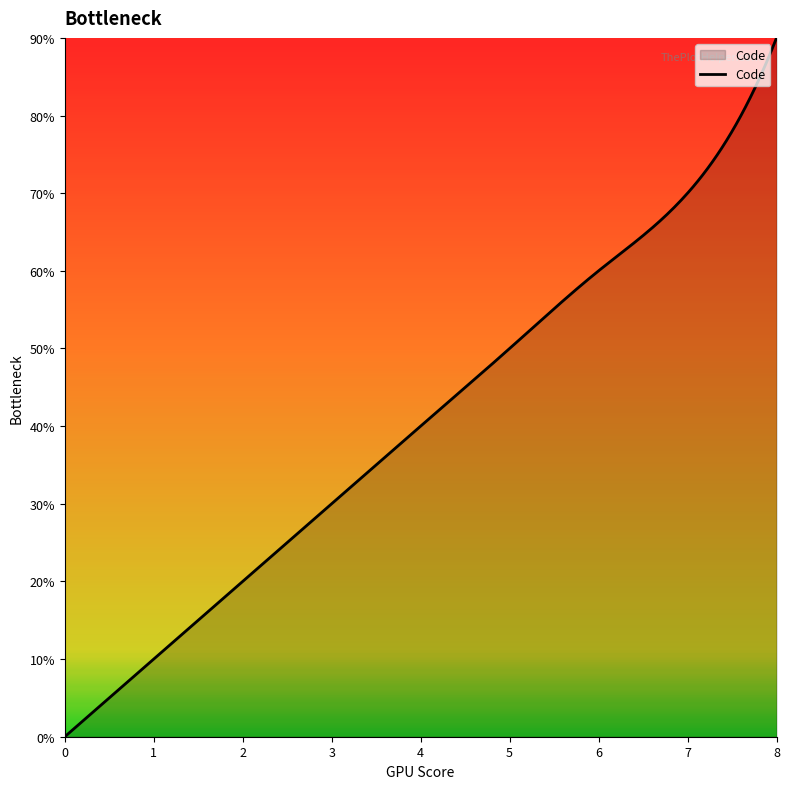

Reading left to right, extract all data points from this chart.

0	1	2	3	4	5	6	7	9